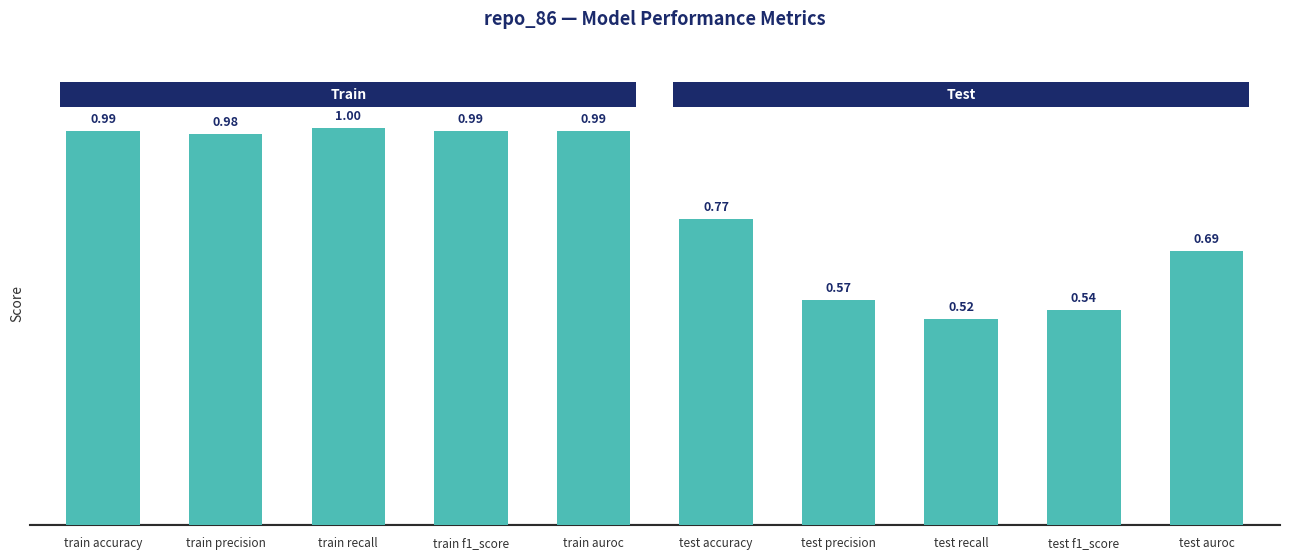

What is the value of the 3rd bar from the left?

1.0